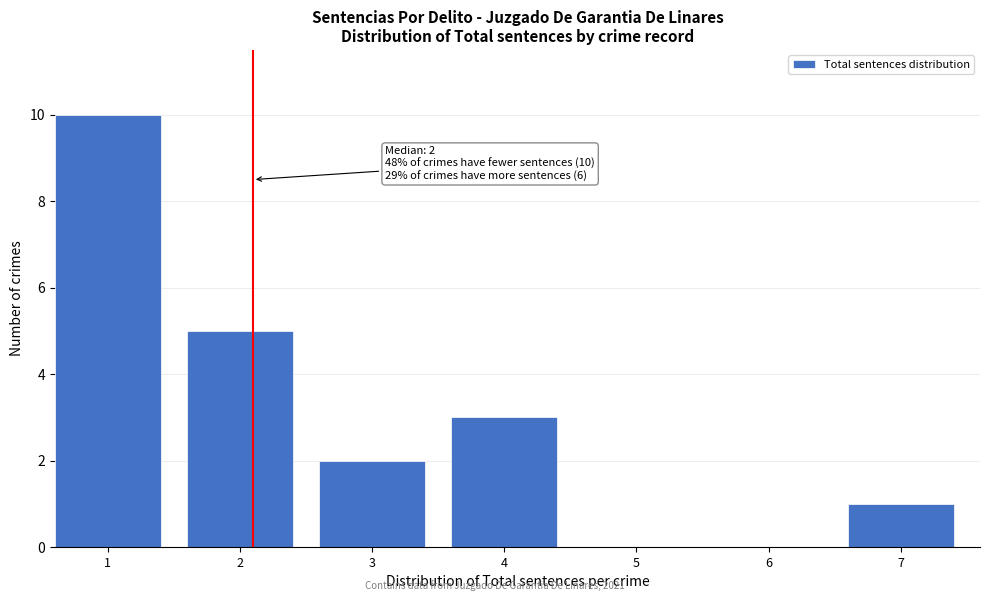

Reading left to right, list all the values displayed in this chart.

1=10	2=5	3=2	4=3	5=0	6=0	7=1